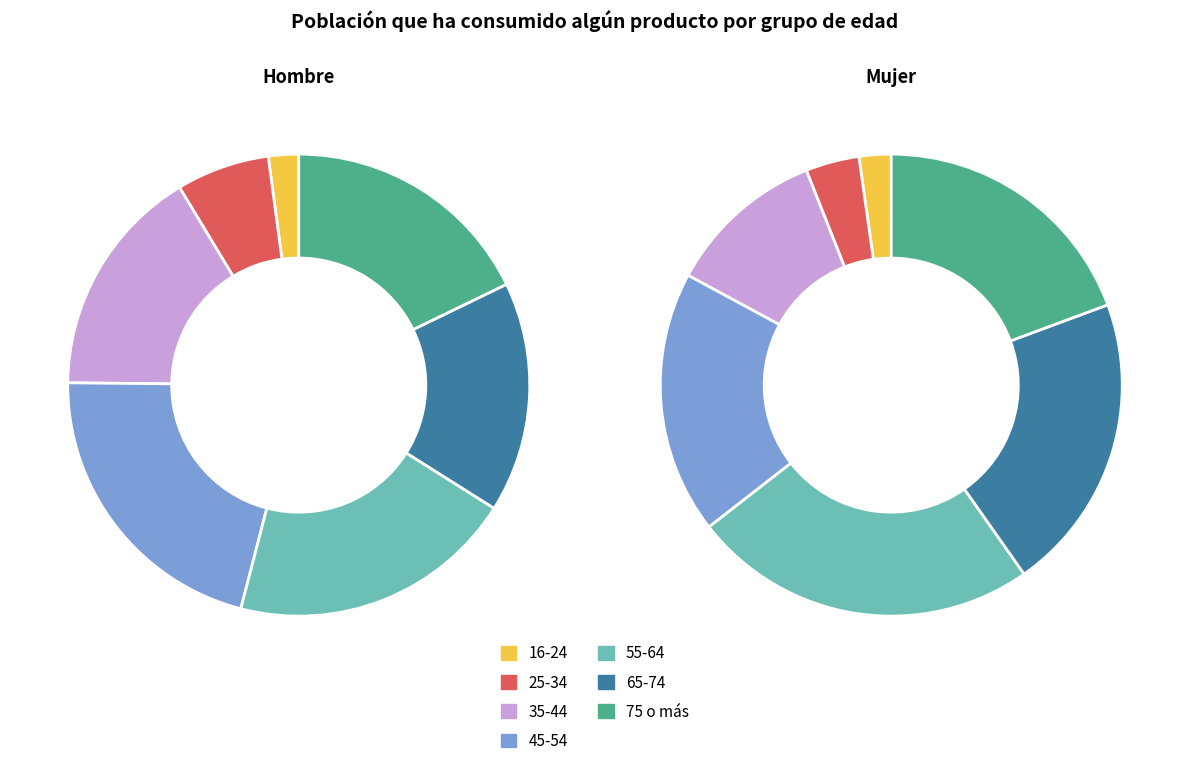

To the nearest percent, what portion does 65-74 represent?

16%